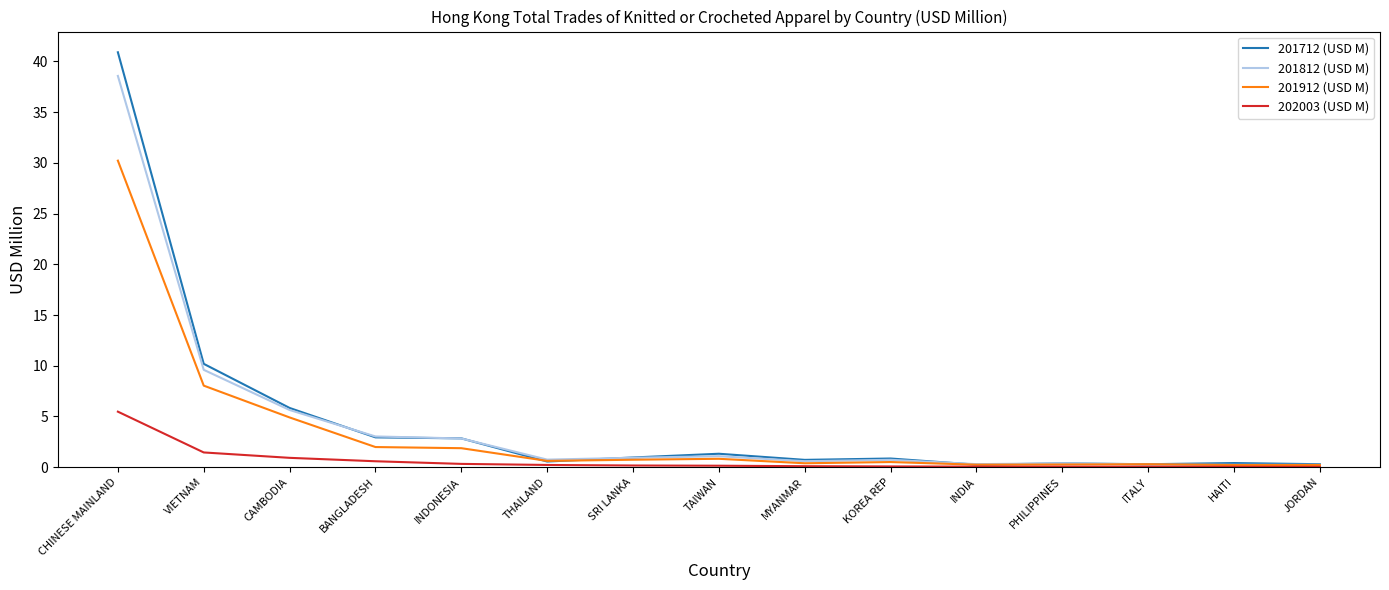

Rank the series by their maximum value, from lowest to highest.

202003 (USD M), 201912 (USD M), 201812 (USD M), 201712 (USD M)